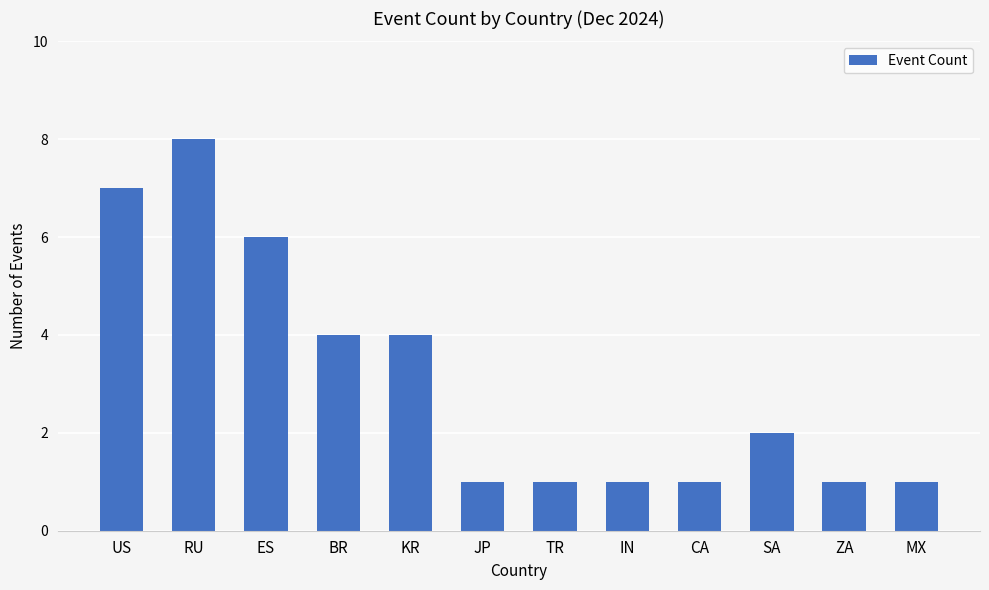

Approximately how many times larger is the value at KR compared to IN?

4.0